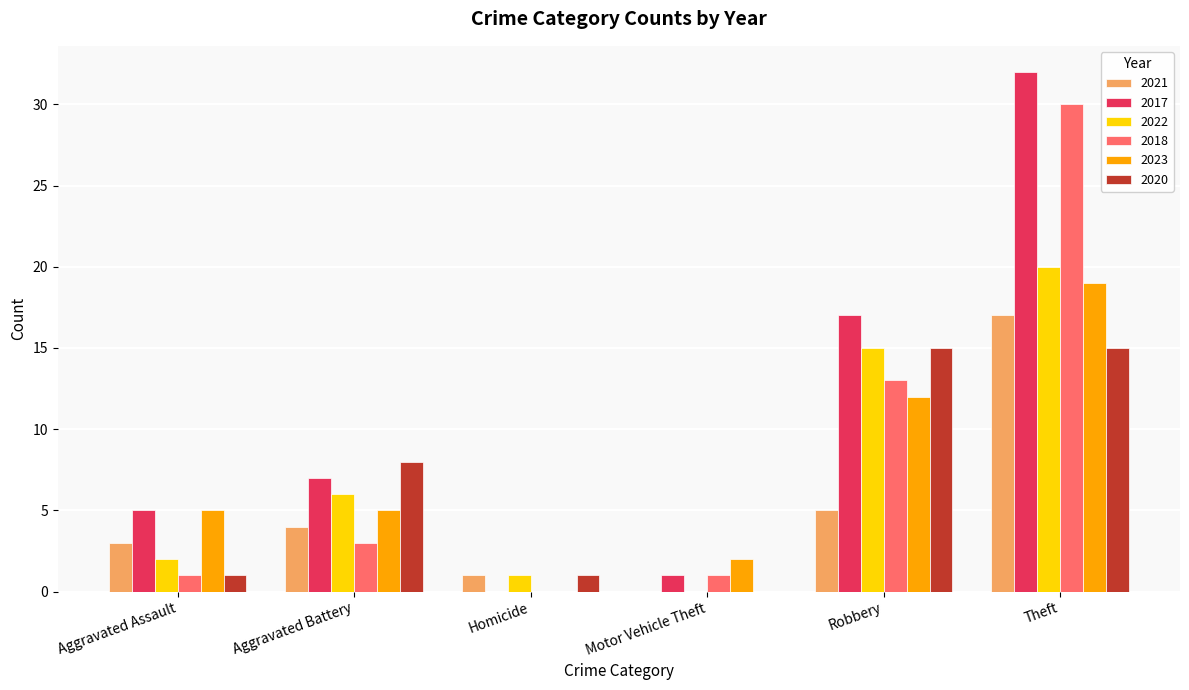

At which category is the sum across all series the highest?

Theft